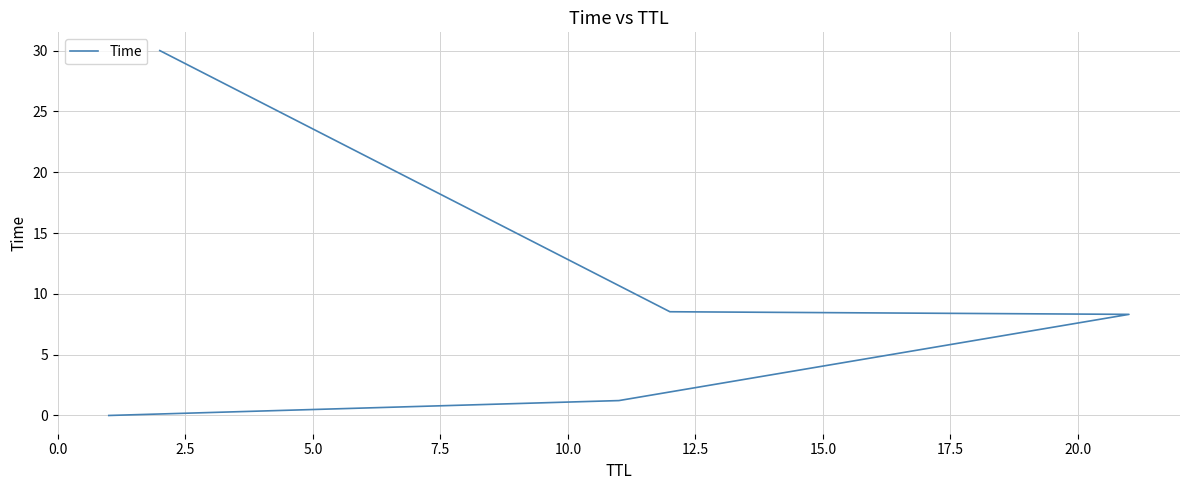

Count the number of data series in this chart.

1